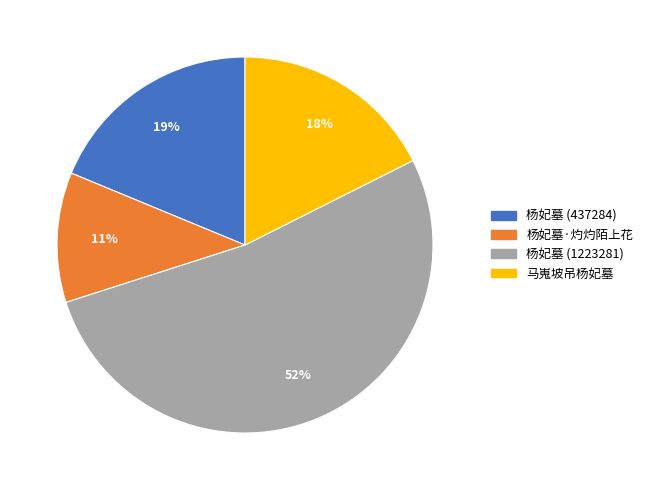

Do 杨妃墓 (1223281) and 杨妃墓 (437284) together represent more than half of the pie?

Yes